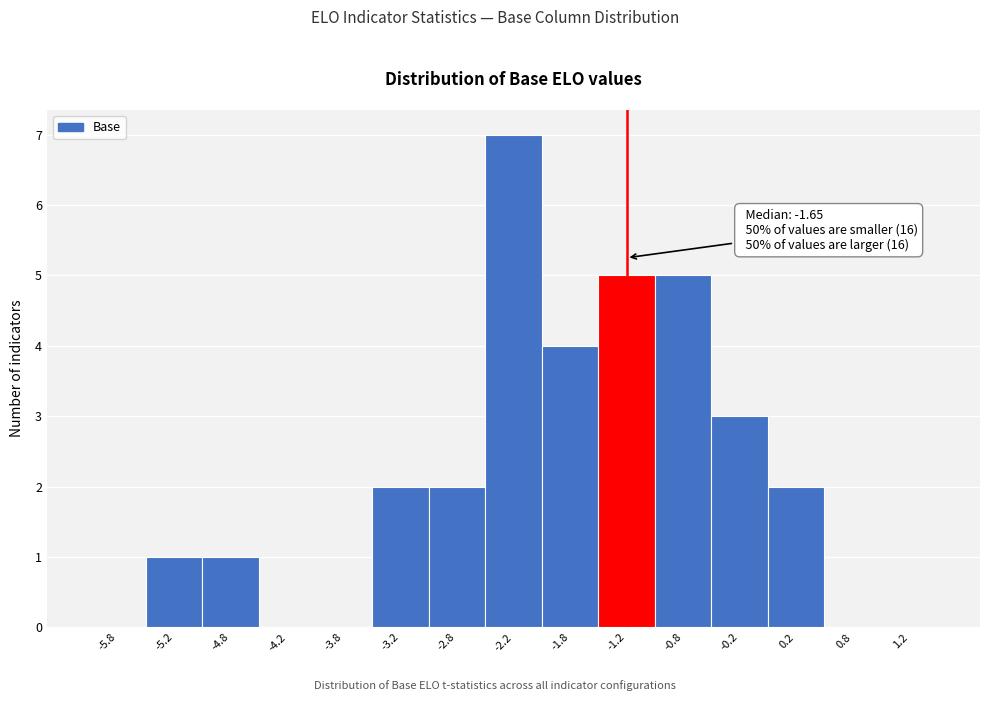

Over which range of the x-axis is the bar tallest?

-2.5 to -2.0